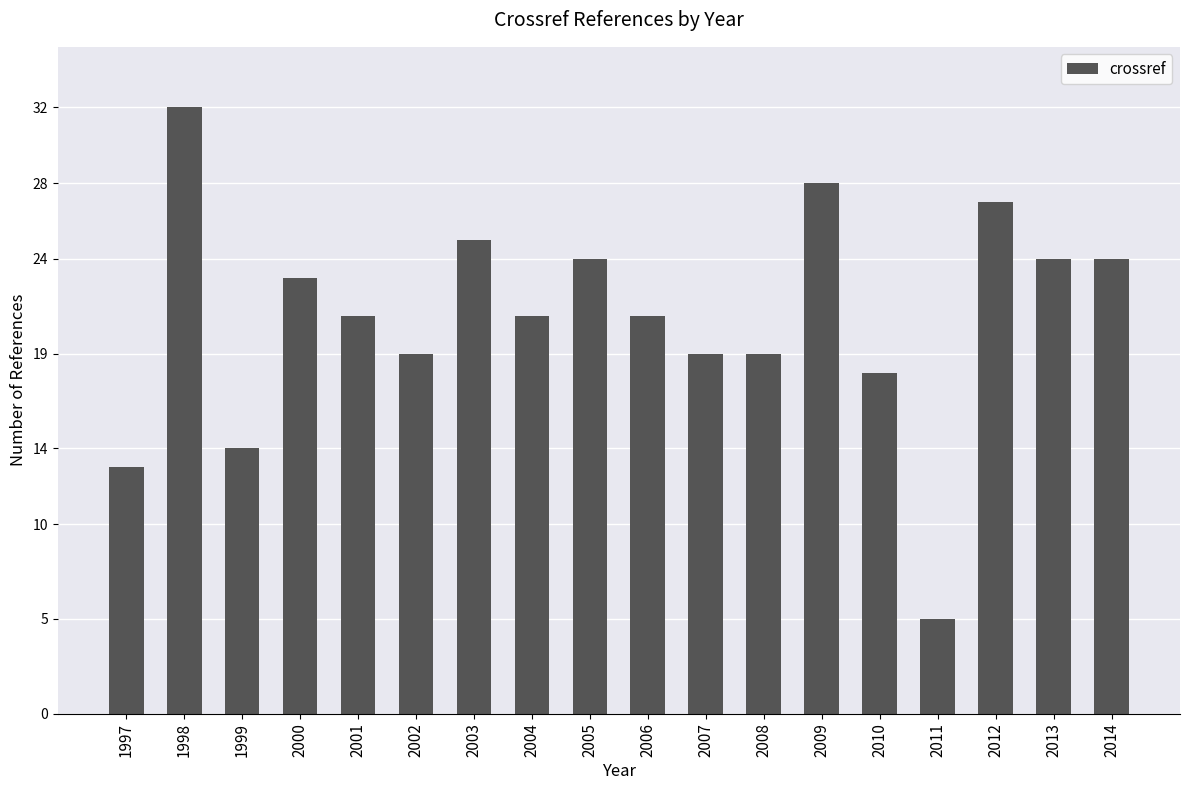

Between 1997 and 1998, which is larger?

1998